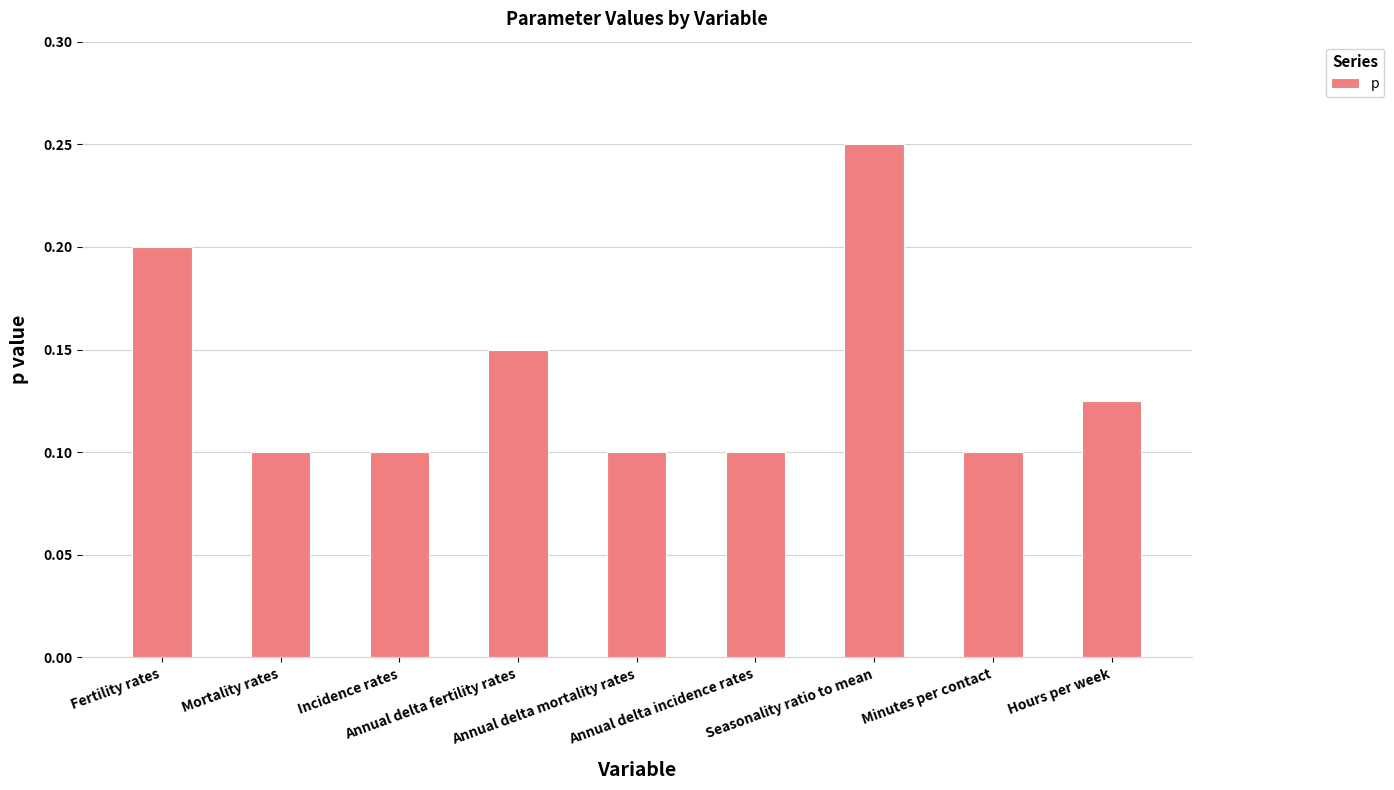

What is the sum of all values?

1.2